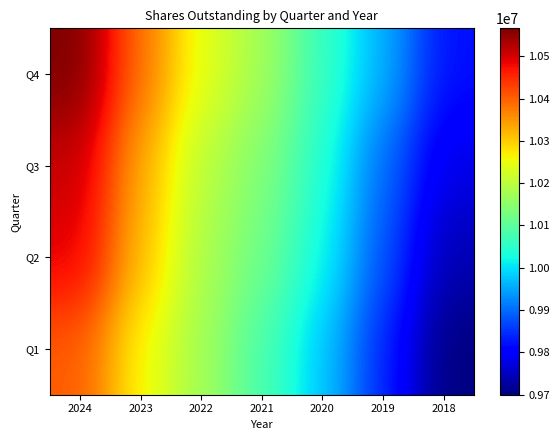

Which series has the largest total across all categories?

Q4